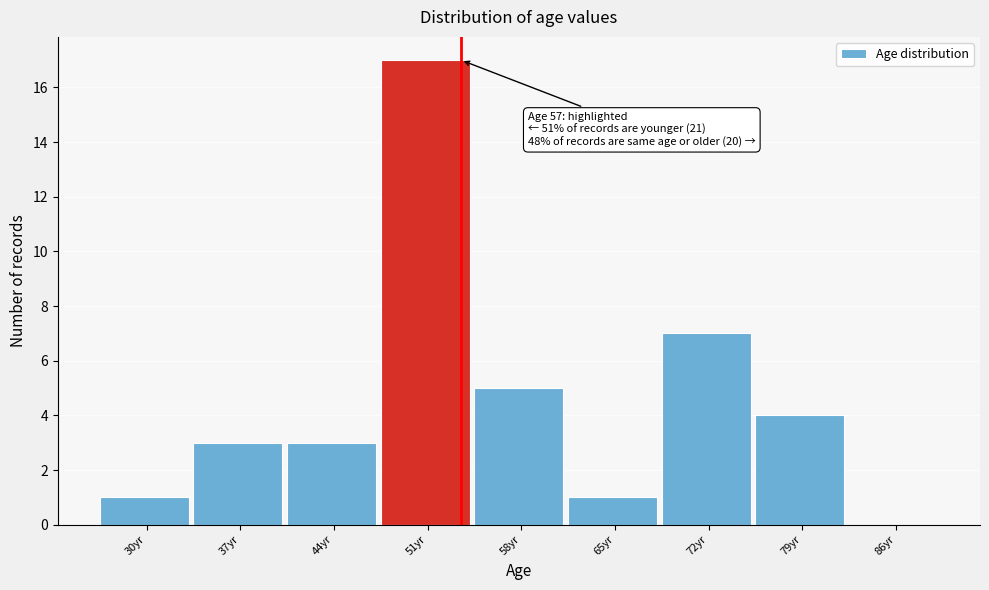

Reading left to right, what are all the values shown in this chart?

30yr=1	37yr=3	44yr=3	51yr=17	58yr=5	65yr=1	72yr=7	79yr=4	86yr=0